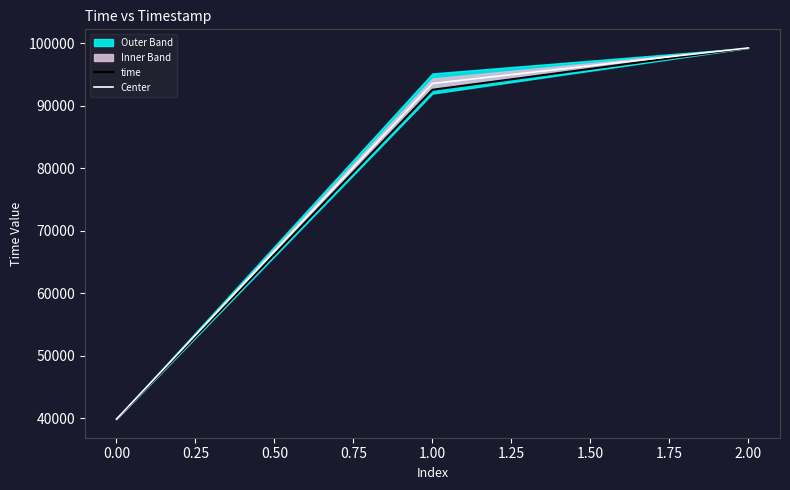

Is it true that Center equals 39893.0 at 0.00?

True